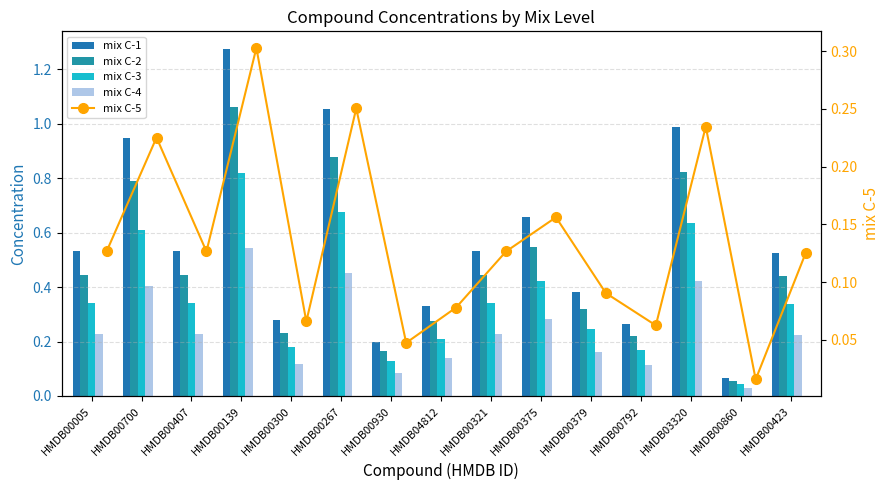

What is the label of the 13th bar from the left?

HMDB03320